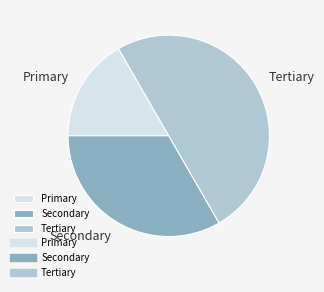

How many segments does this pie chart have?

3